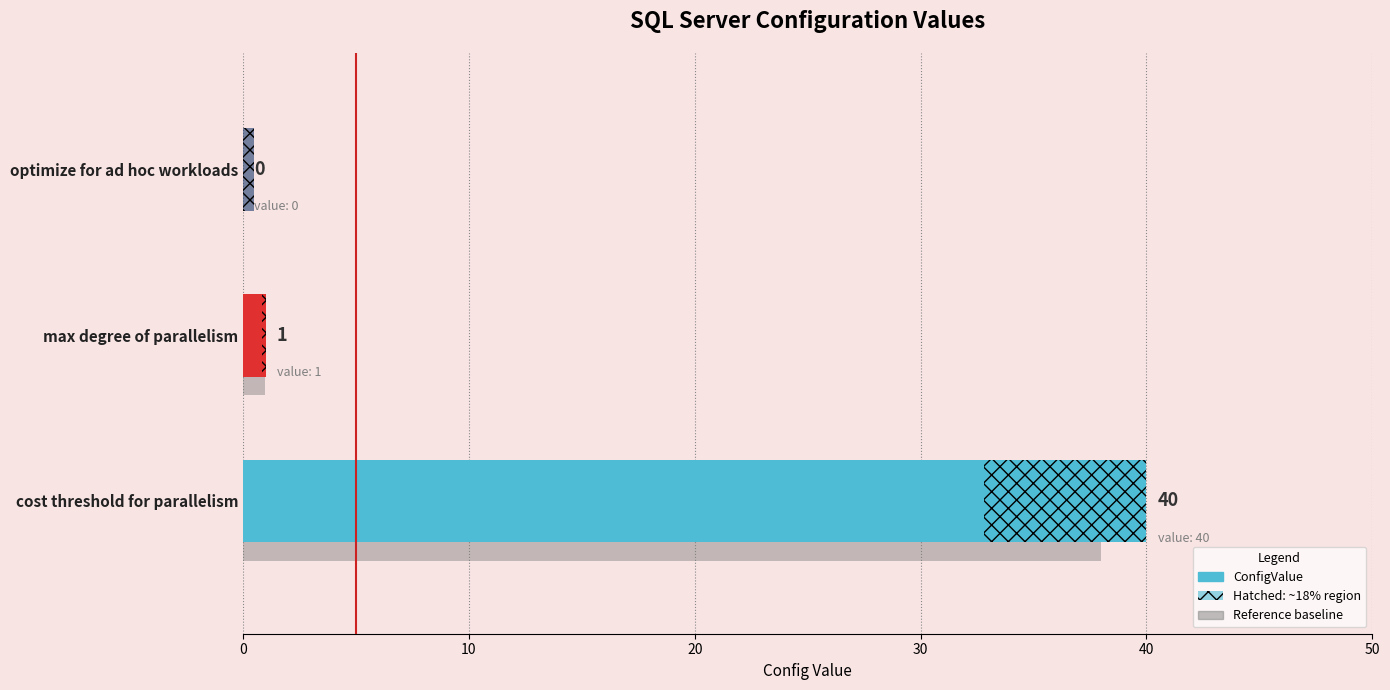

The value at cost threshold for parallelism is 72. True or false?

False